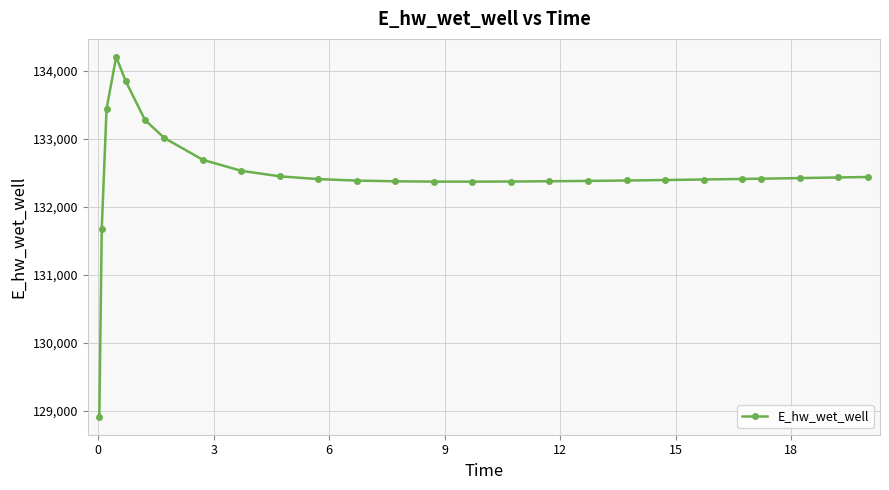

What is the minimum value shown in the chart?

128913.0